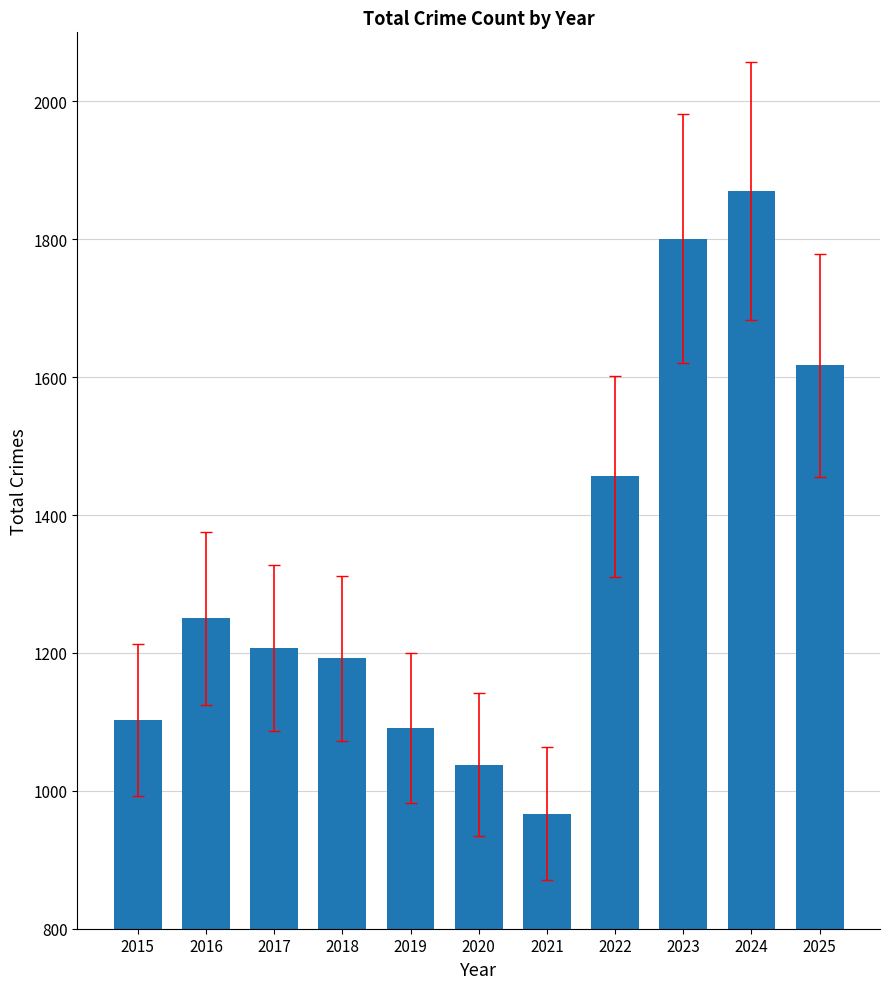

Approximately how many times larger is the value at 2017 compared to 2019?

1.1